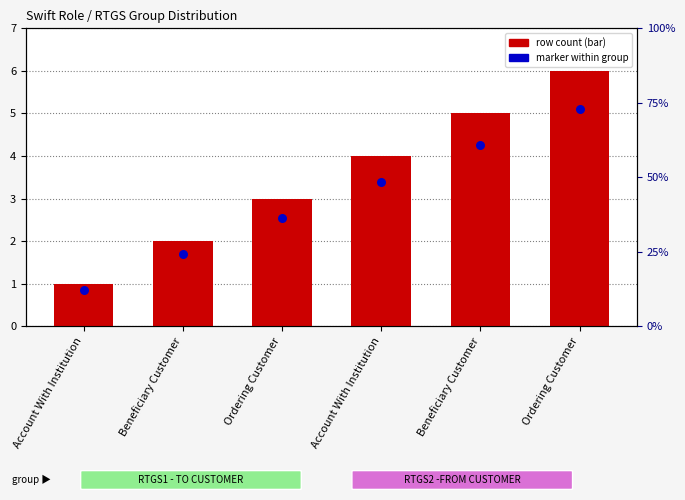

At how many categories does at least one series exceed 2?

4